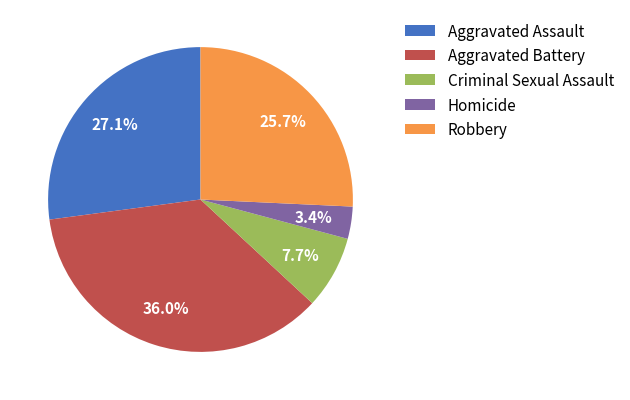

What percentage is NOT represented by Criminal Sexual Assault?

92.3%